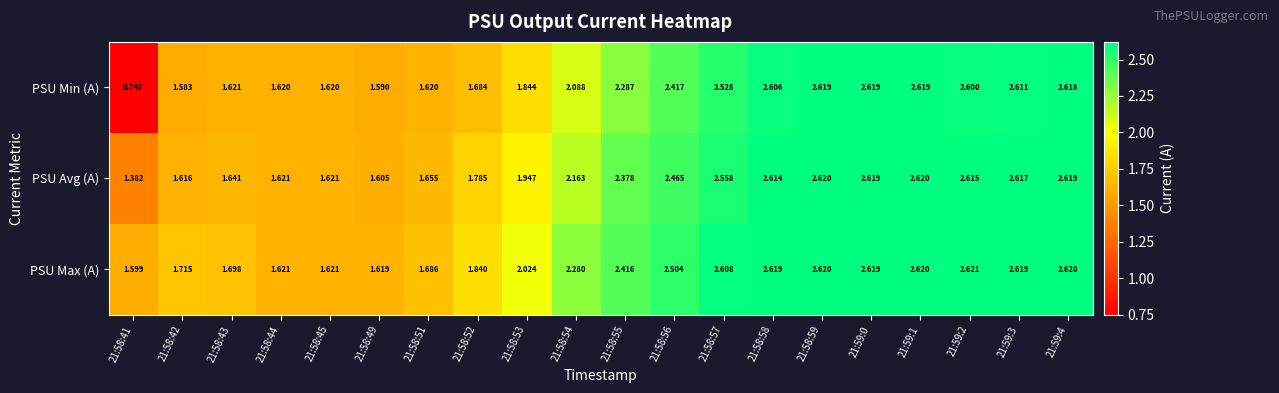

Is the value of PSU Min (A) at 21:58:51 greater than the value of PSU Avg (A) at 21:58:59?

No